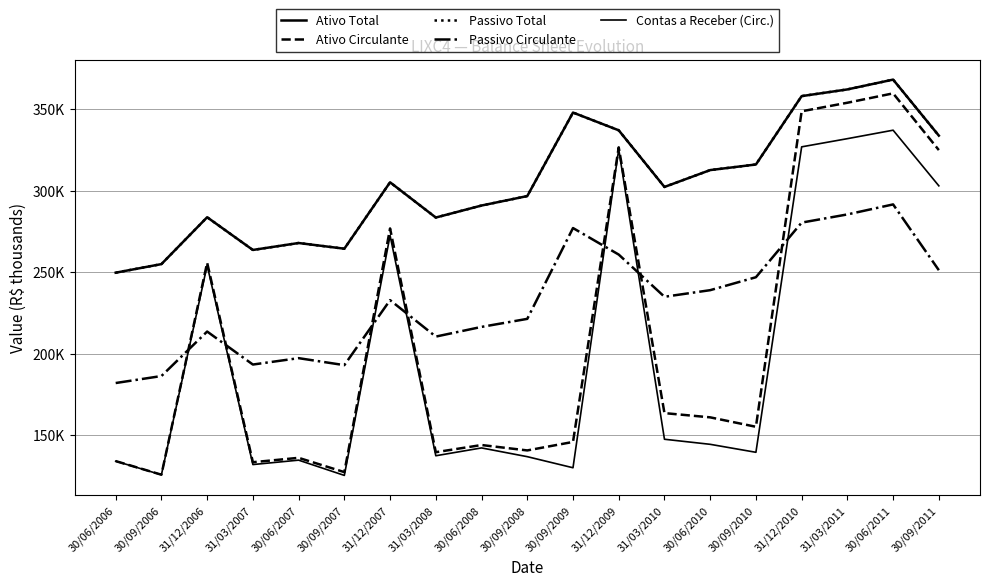

At which category does Ativo Circulante reach its first local peak?

31/12/2006